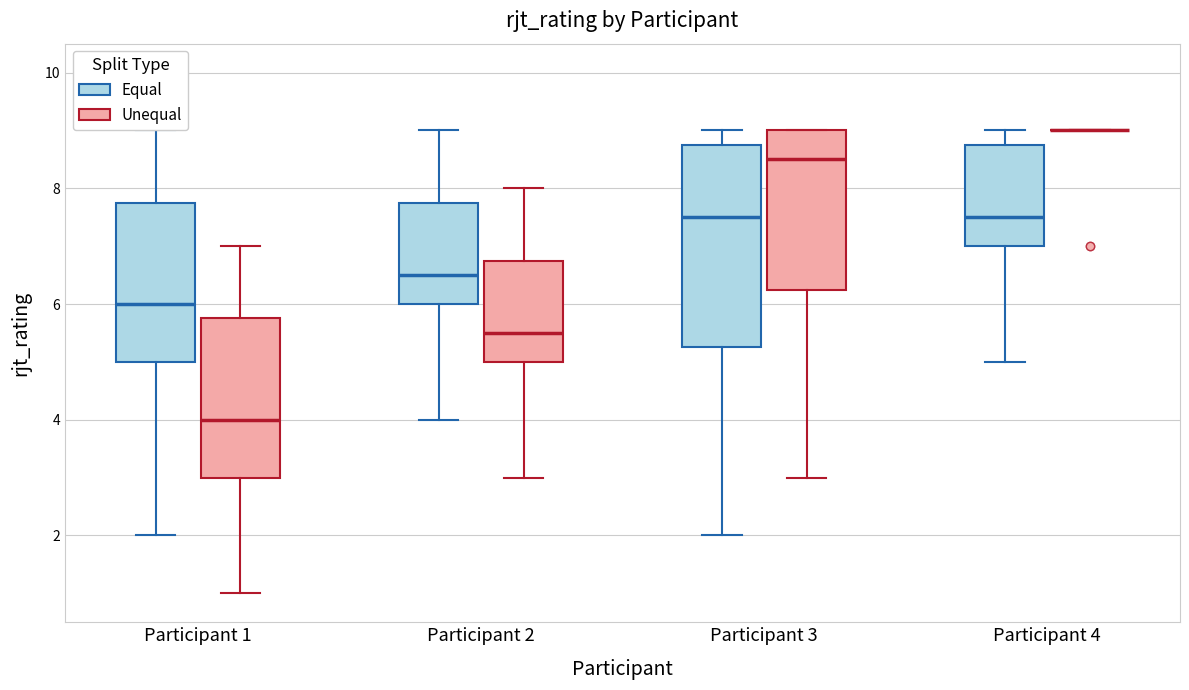

Reading left to right, transcribe this box plot: for each box, give where its median line is, the range the box spans, and where its two whiskers end, as read against the y-axis. The values are not printed on the chart, so give them approximately, as read against the axis.

Participant 1 (Equal): median 6.0, box 5.0 to 7.8, whiskers 2.0 to 9.0
Participant 1 (Unequal): median 4.0, box 3.0 to 5.8, whiskers 1.0 to 7.0
Participant 2 (Equal): median 6.6, box 6.0 to 7.8, whiskers 4.0 to 9.0
Participant 2 (Unequal): median 5.6, box 5.0 to 6.8, whiskers 3.0 to 8.0
Participant 3 (Equal): median 7.6, box 5.2 to 8.8, whiskers 2.0 to 9.0
Participant 3 (Unequal): median 8.6, box 6.2 to 9.0, whiskers 3.0 to 9.0
Participant 4 (Equal): median 7.6, box 7.0 to 8.8, whiskers 5.0 to 9.0
Participant 4 (Unequal): box collapsed to a line at 9.0, whiskers 9.0 to 9.0